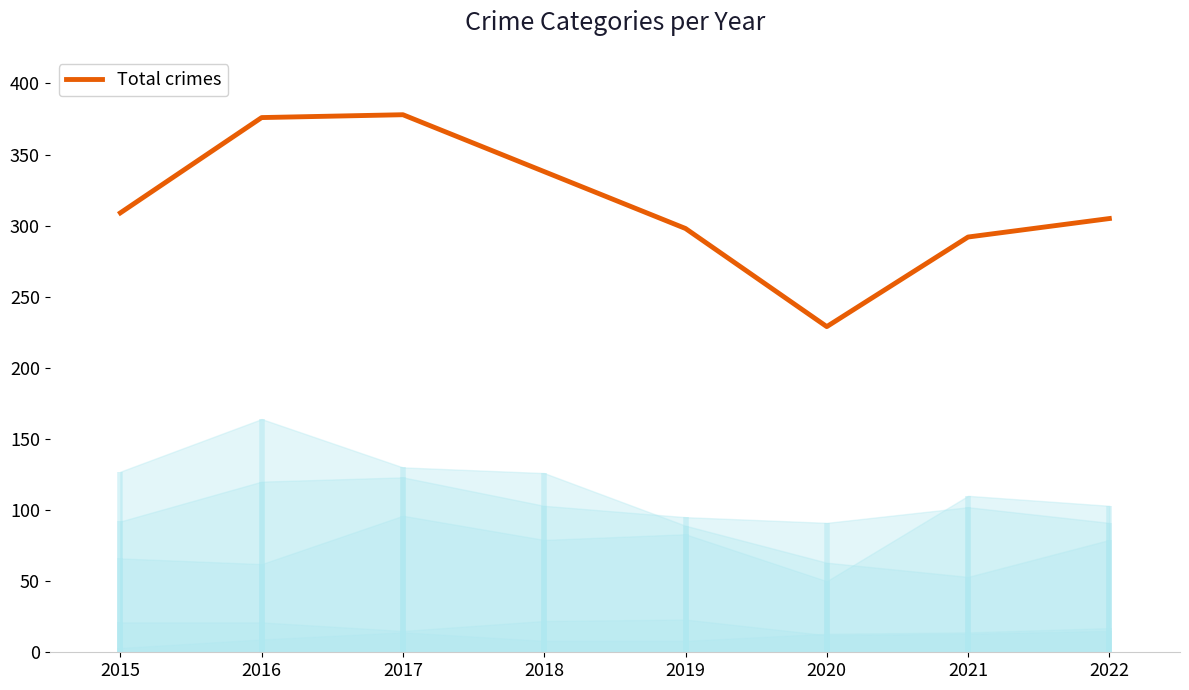

The chart shows a value of 378 at 2017. True or false?

True